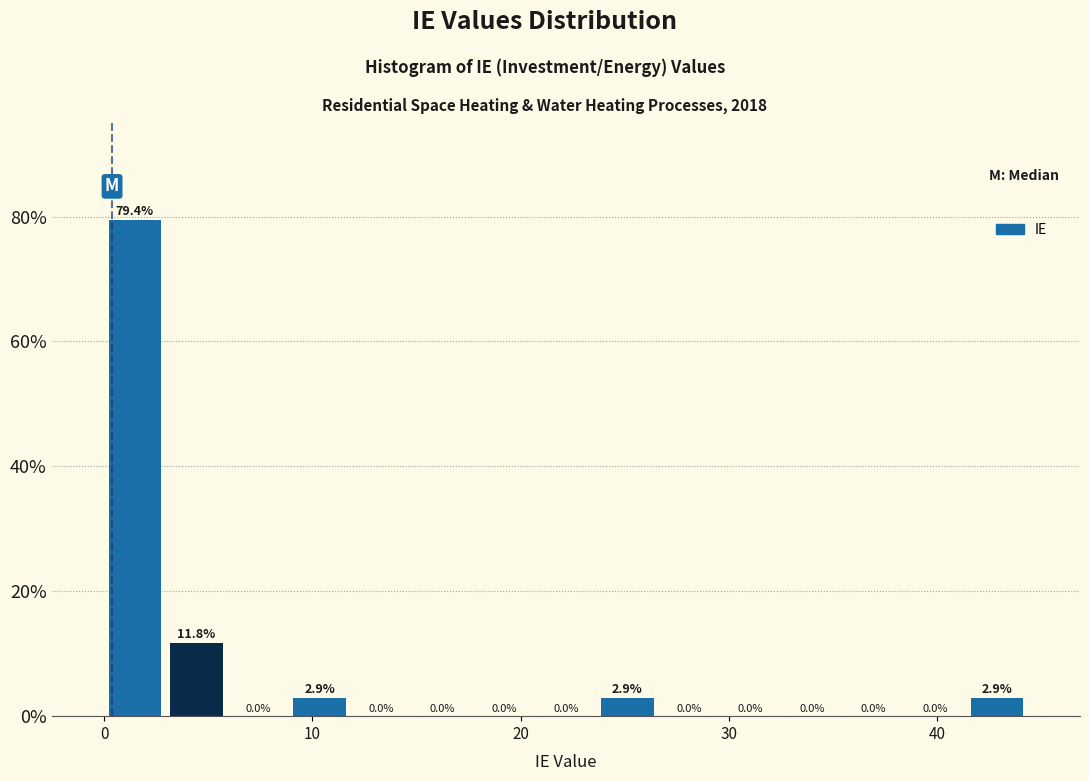

Read against the x-axis, roughly where is the centre of the tallest bar?

1